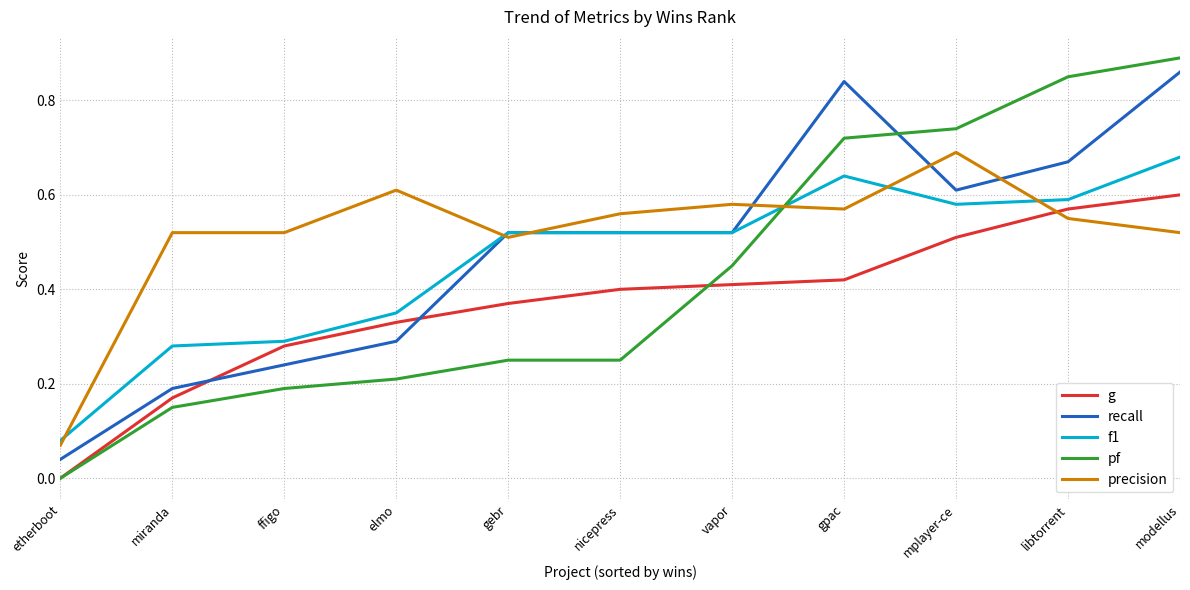

List the series in order of their peak value, highest first.

pf, recall, precision, f1, g